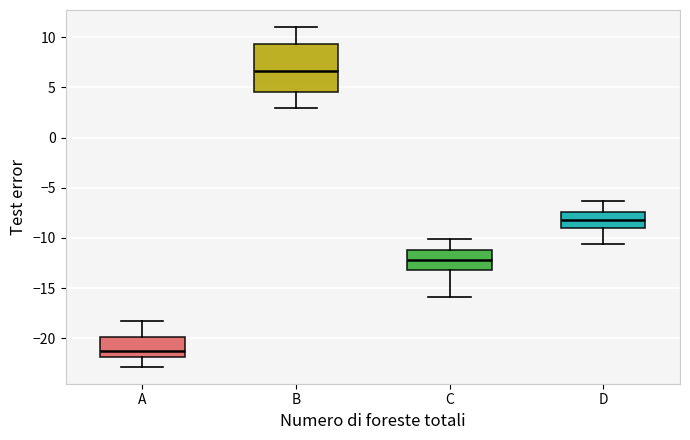

Reading left to right, read every box against the y-axis: the position of its median line, the range the box covers, and the ends of its whiskers. The values are not printed on the chart, so give them approximately, as read against the axis.

A: median -21.5, box -22.0 to -20.0, whiskers -23.0 to -18.0
B: median 6.5, box 4.5 to 9.5, whiskers 3.0 to 11.0
C: median -12.0, box -13.0 to -11.0, whiskers -16.0 to -10.0
D: median -8.0, box -9.0 to -7.5, whiskers -10.5 to -6.5